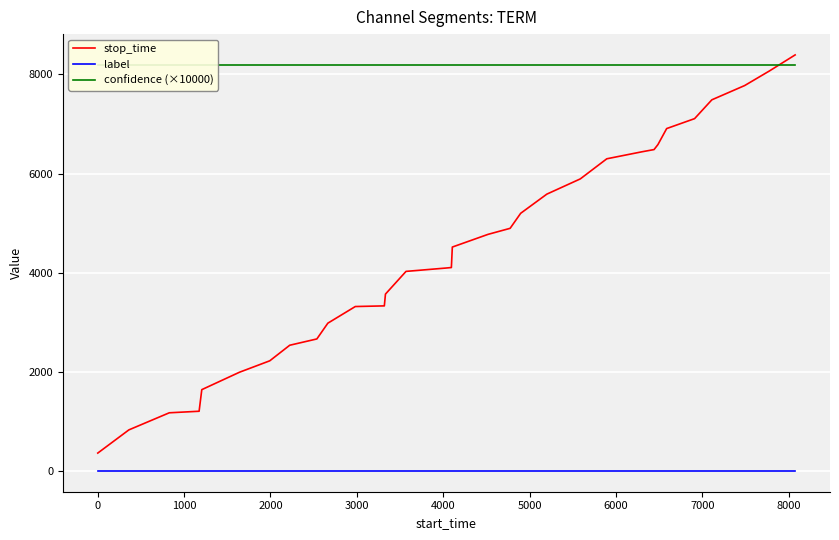

True or false: stop_time and label intersect in this chart.

False